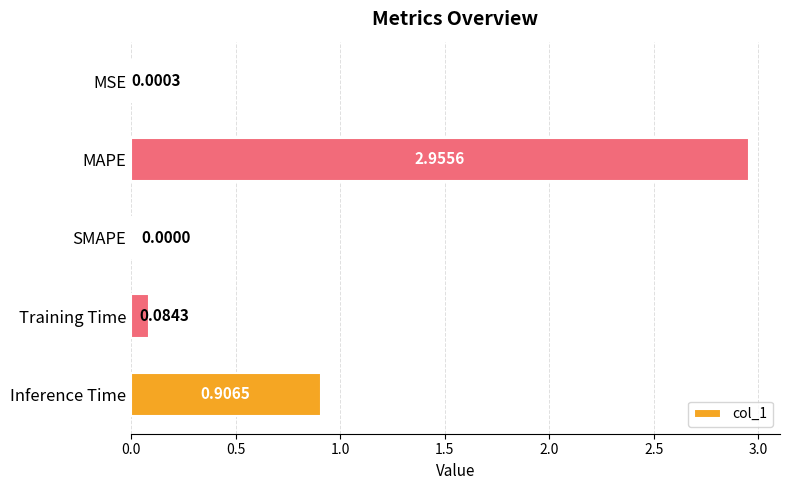

Between Training Time and SMAPE, which is larger?

Training Time